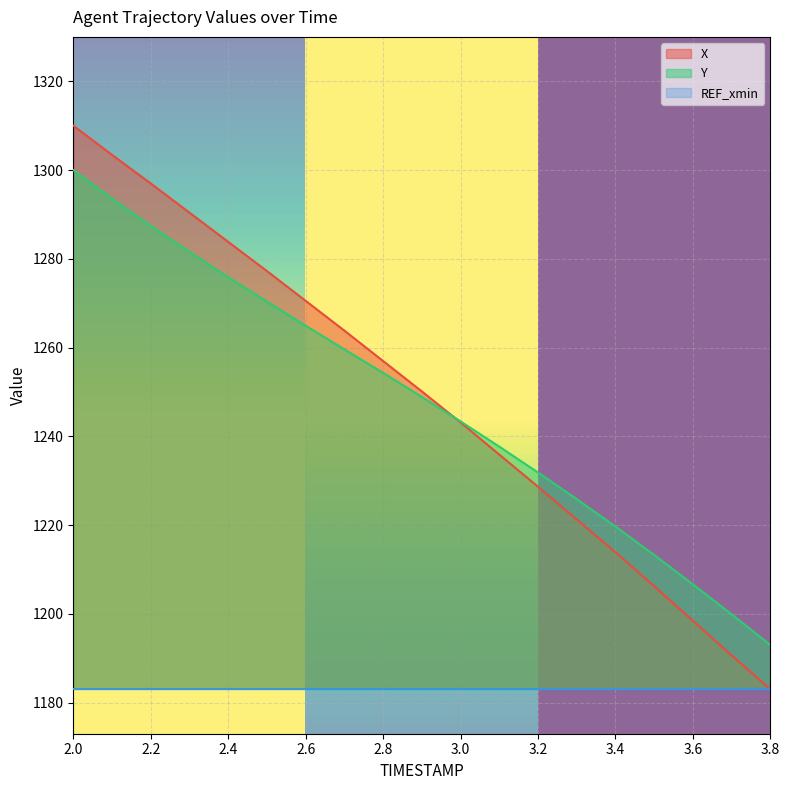

The Y series shows 1219.7 at 3.4. True or false?

True